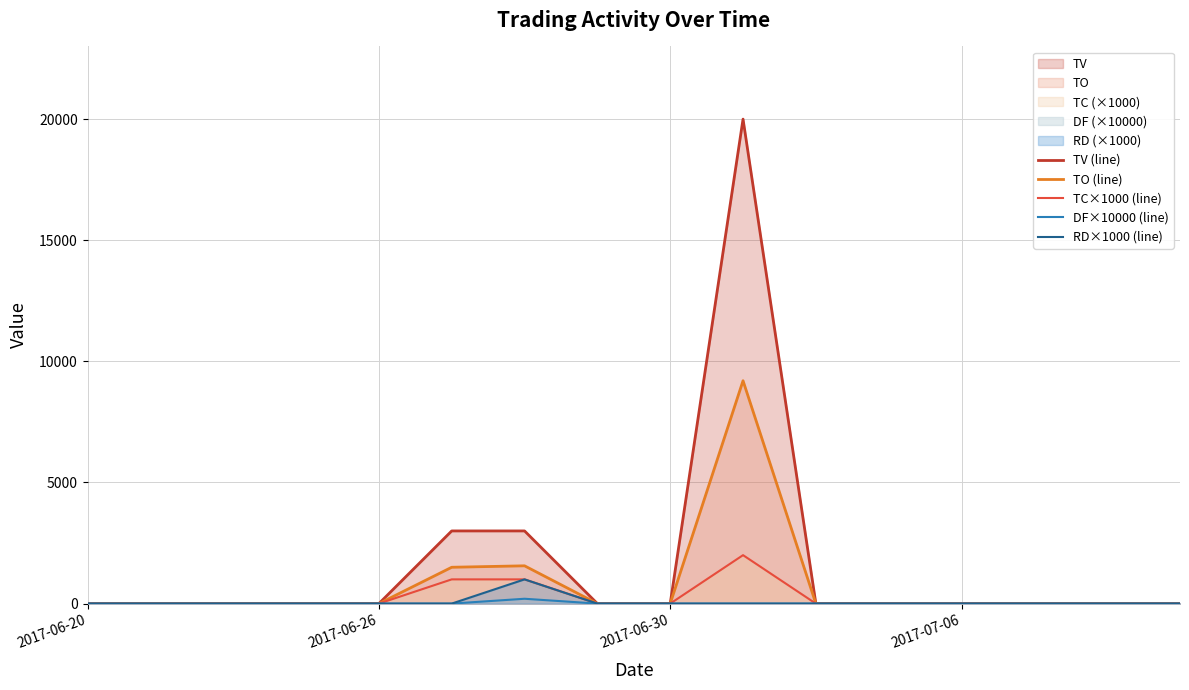

What is the maximum value for TV (line)?

20000